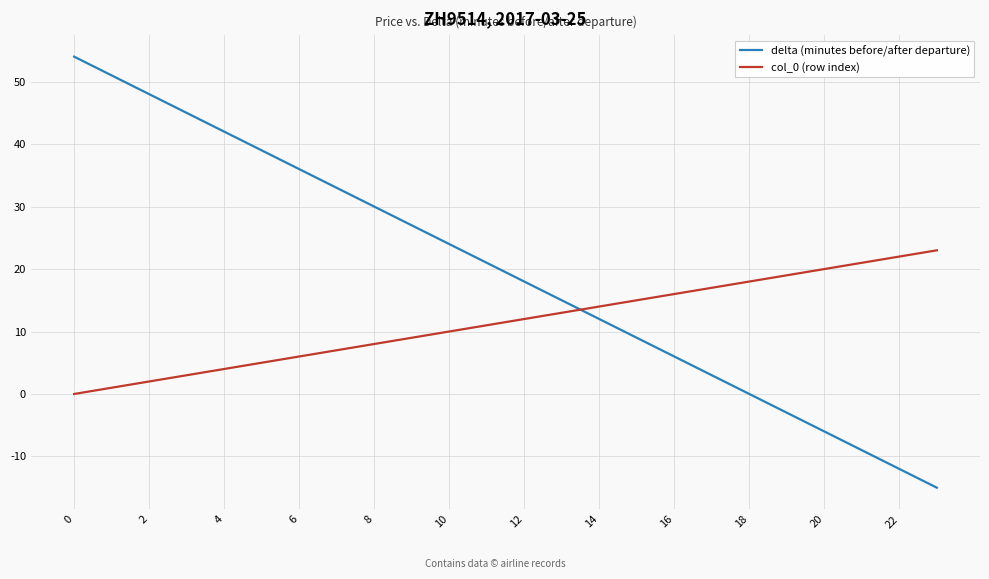

What is the highest value of the delta (minutes before/after departure) series?

54